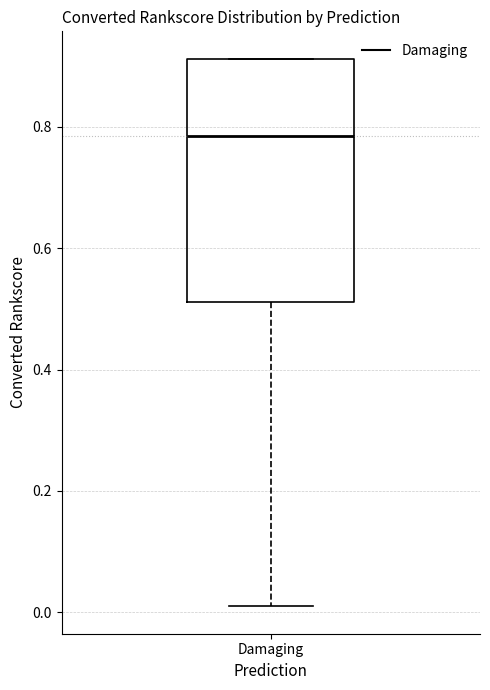

Transcribe this box plot: give where the median line is, the range the box spans, and where the two whiskers end, as read against the y-axis. The values are not printed on the chart, so give them approximately, as read against the axis.

median 0.78, box 0.52 to 0.92, whiskers 0.00 to 0.92